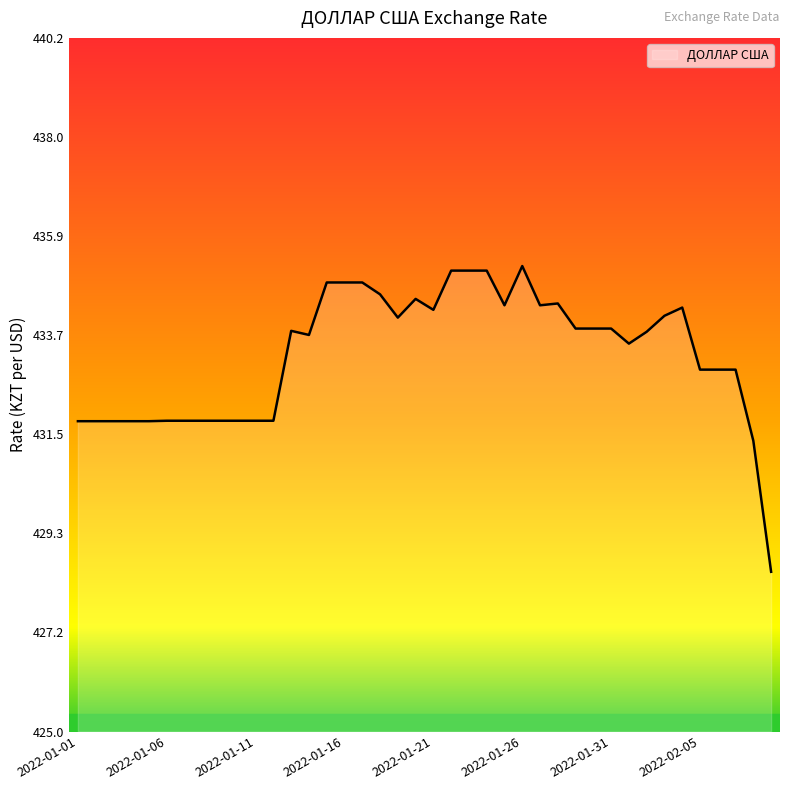

What is the difference between the maximum and minimum values?

6.7